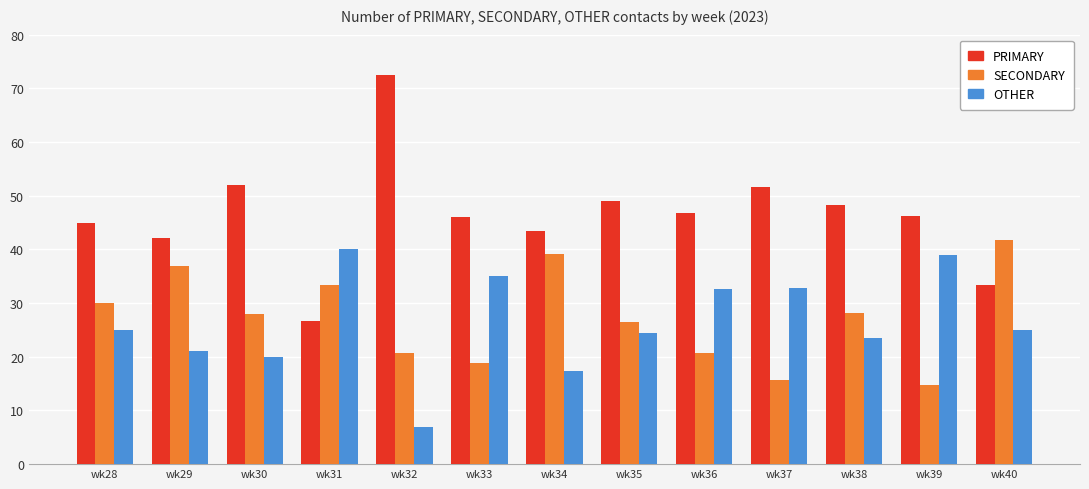

At wk37, list the series in order from smallest to largest.

SECONDARY, OTHER, PRIMARY